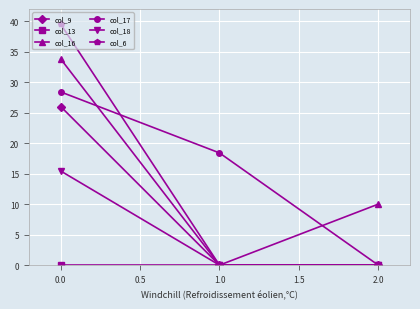

What is the maximum value shown in the chart?

39.5